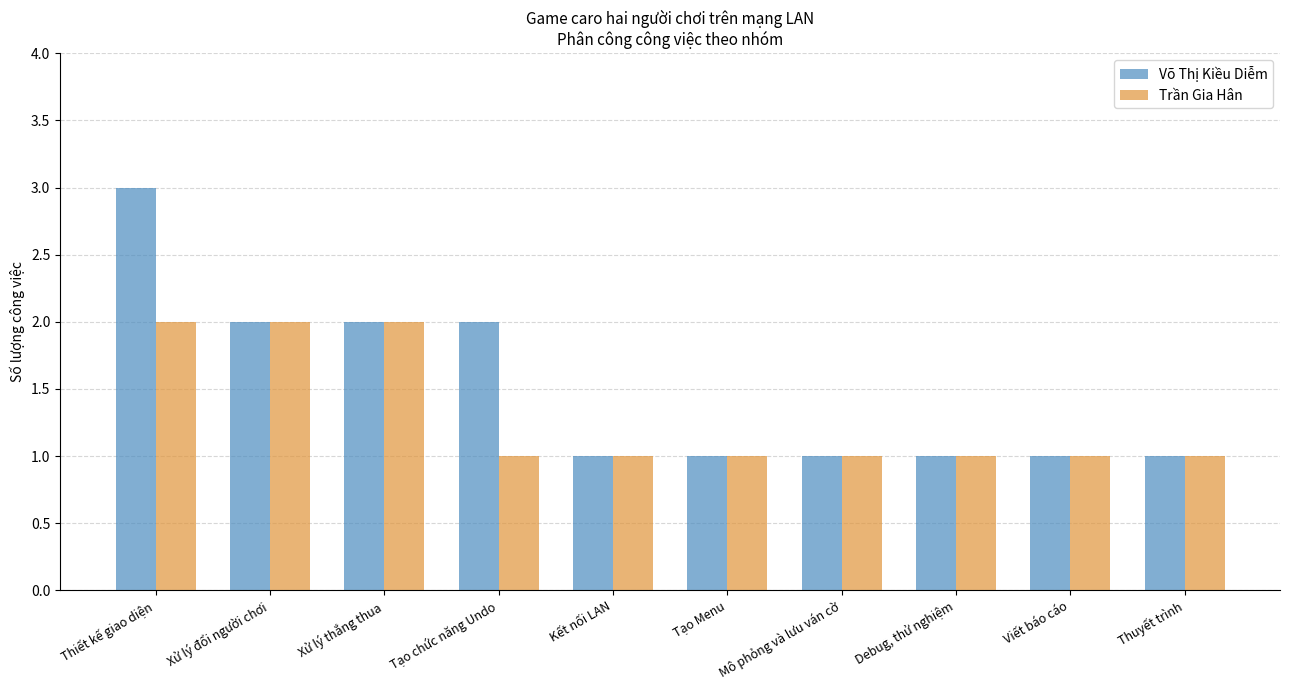

Rank the series by their average value, from lowest to highest.

Trần Gia Hân, Võ Thị Kiều Diễm